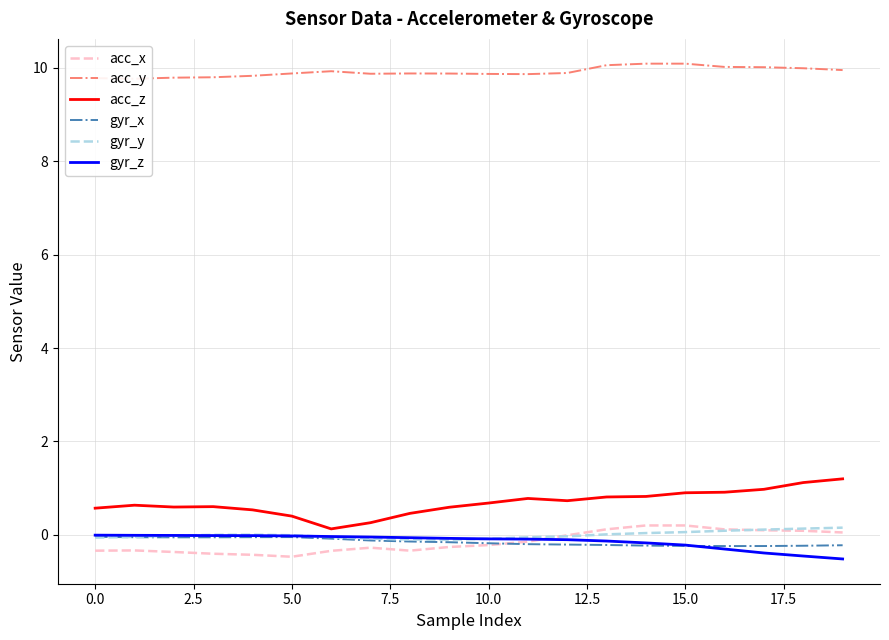

Is it true that acc_x equals 0.2 at 15.0?

True